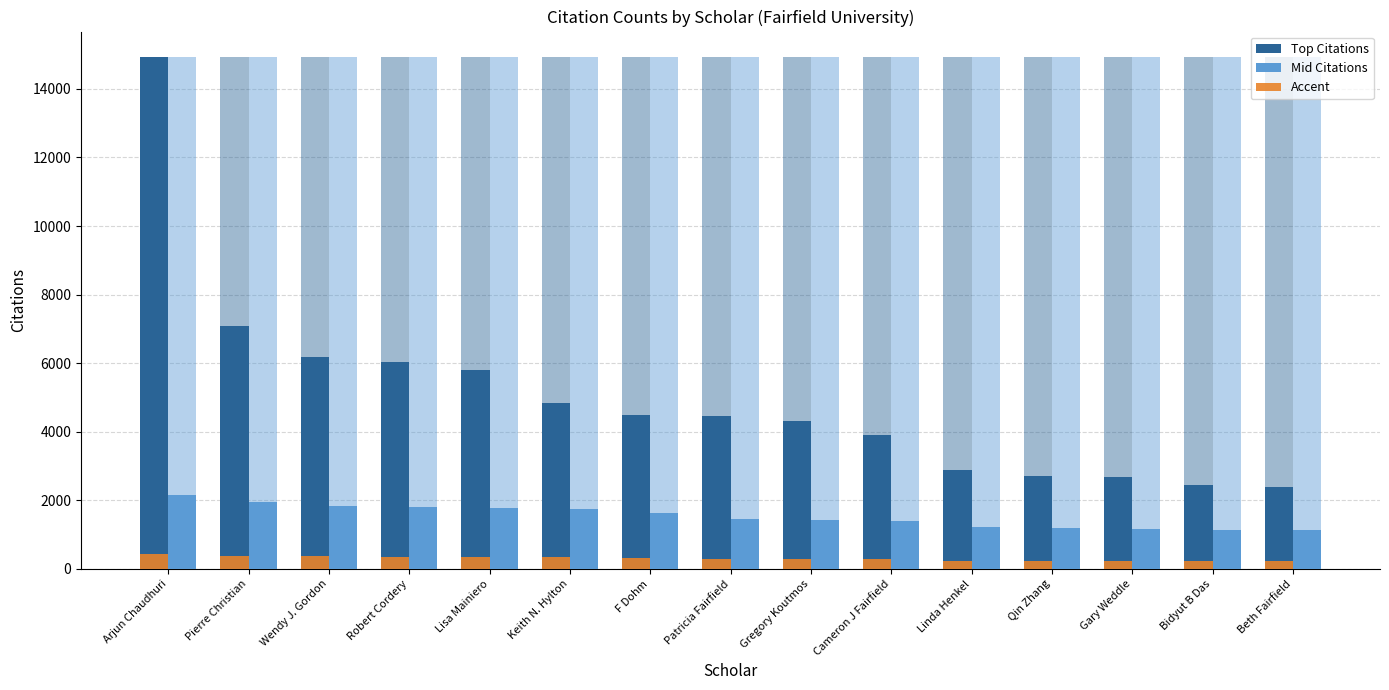

Is it true that Top Citations equals 6192 at Wendy J. Gordon?

True